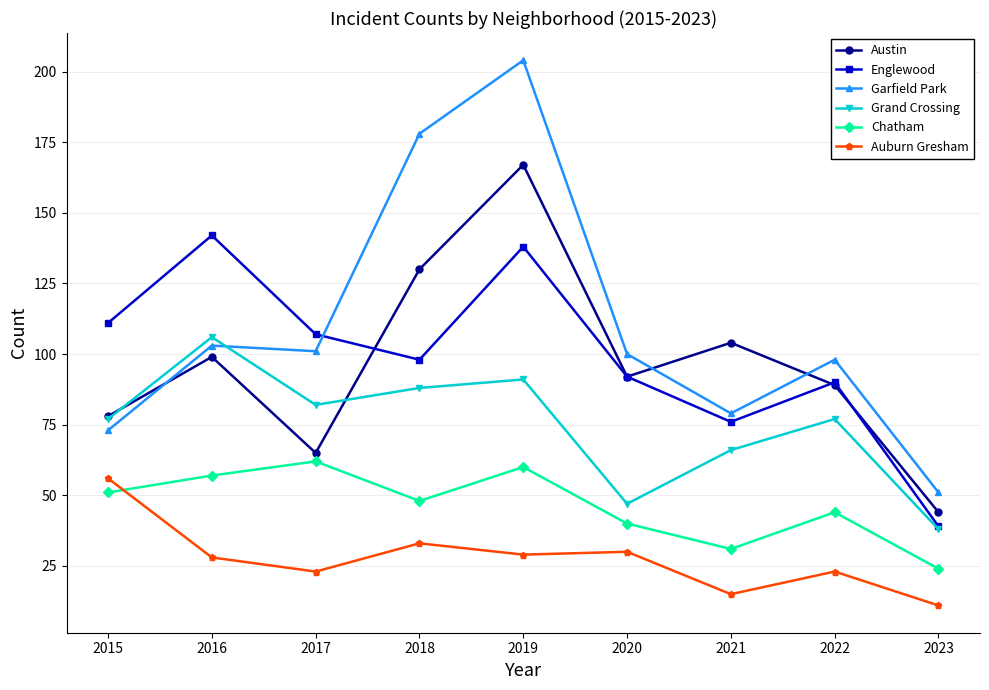

Rank the categories by Austin value from lowest to highest.

2023, 2017, 2015, 2022, 2020, 2016, 2021, 2018, 2019